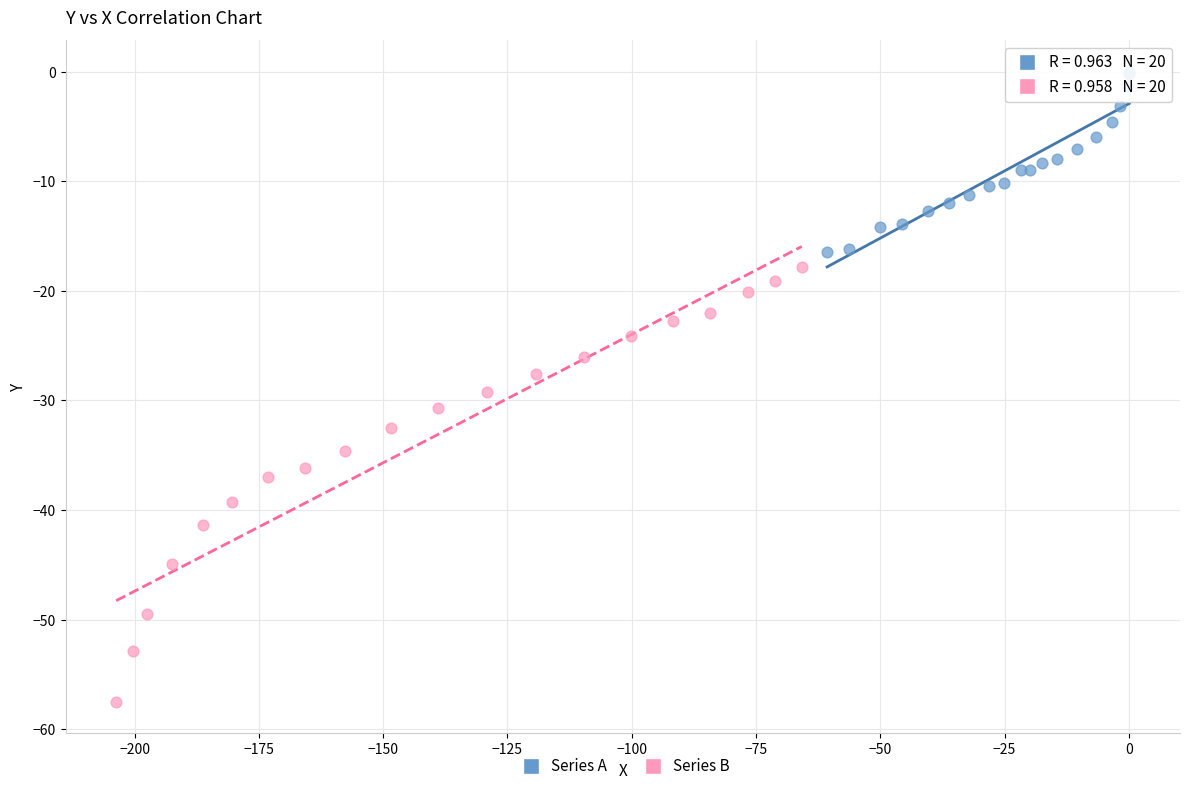

Which series has the largest Y range (max minus min)?

Series B